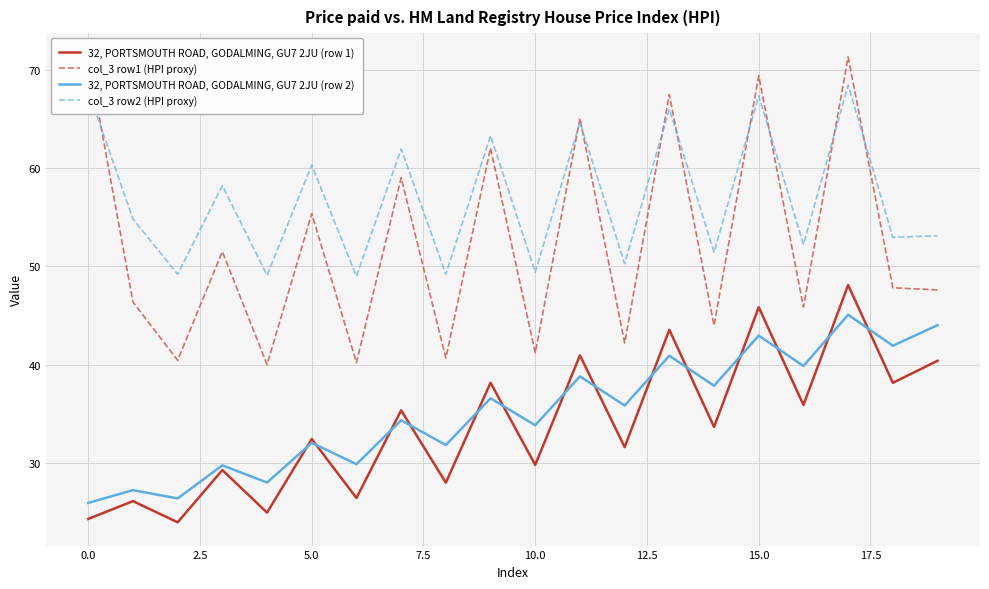

Is it true that 32, PORTSMOUTH ROAD, GODALMING, GU7 2JU (row 2) equals 33.8 at 10.0?

True